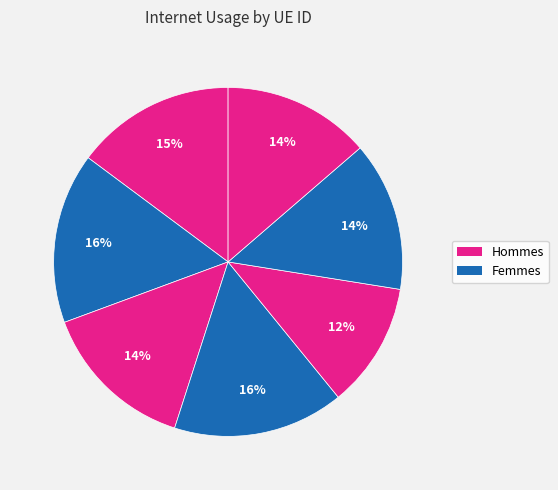

Count the number of slices in the pie.

7